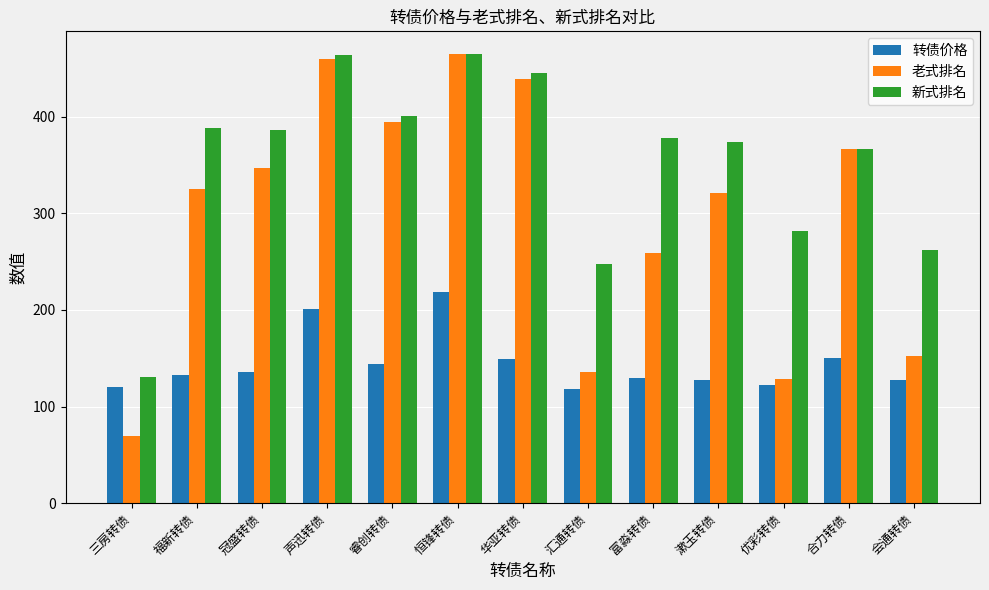

What is the maximum value shown in the chart?

465.0